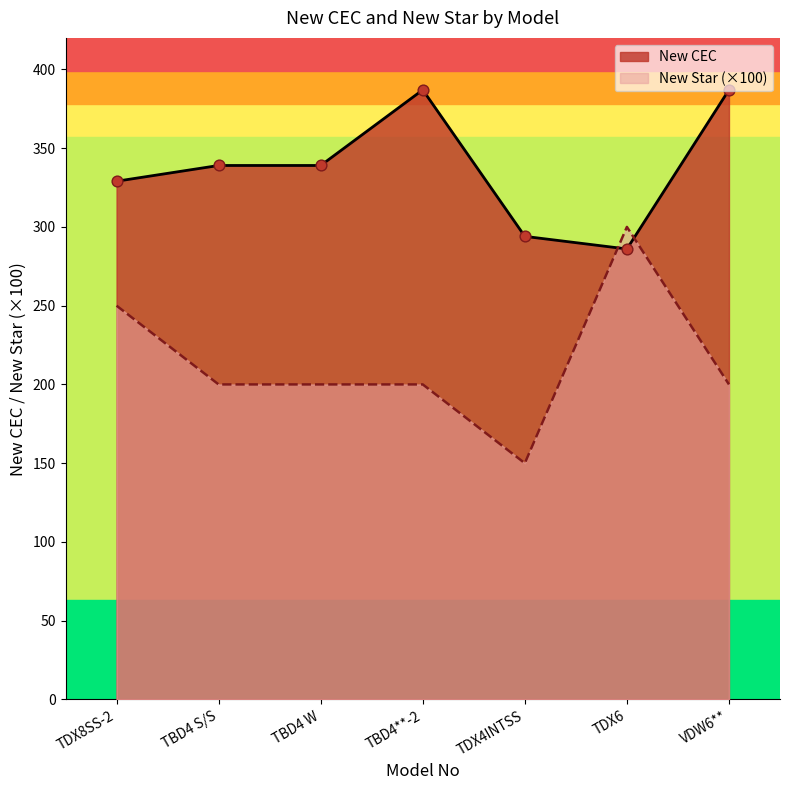

At which category is the sum across all series the highest?

TBD4**-2